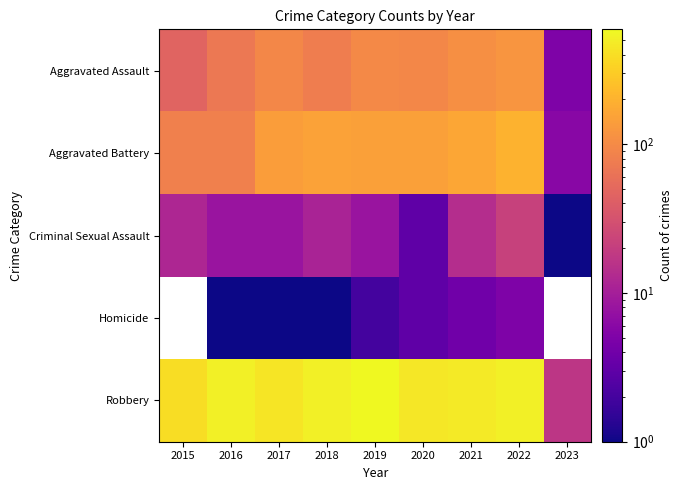

How many values in the Robbery series exceed 484?

4